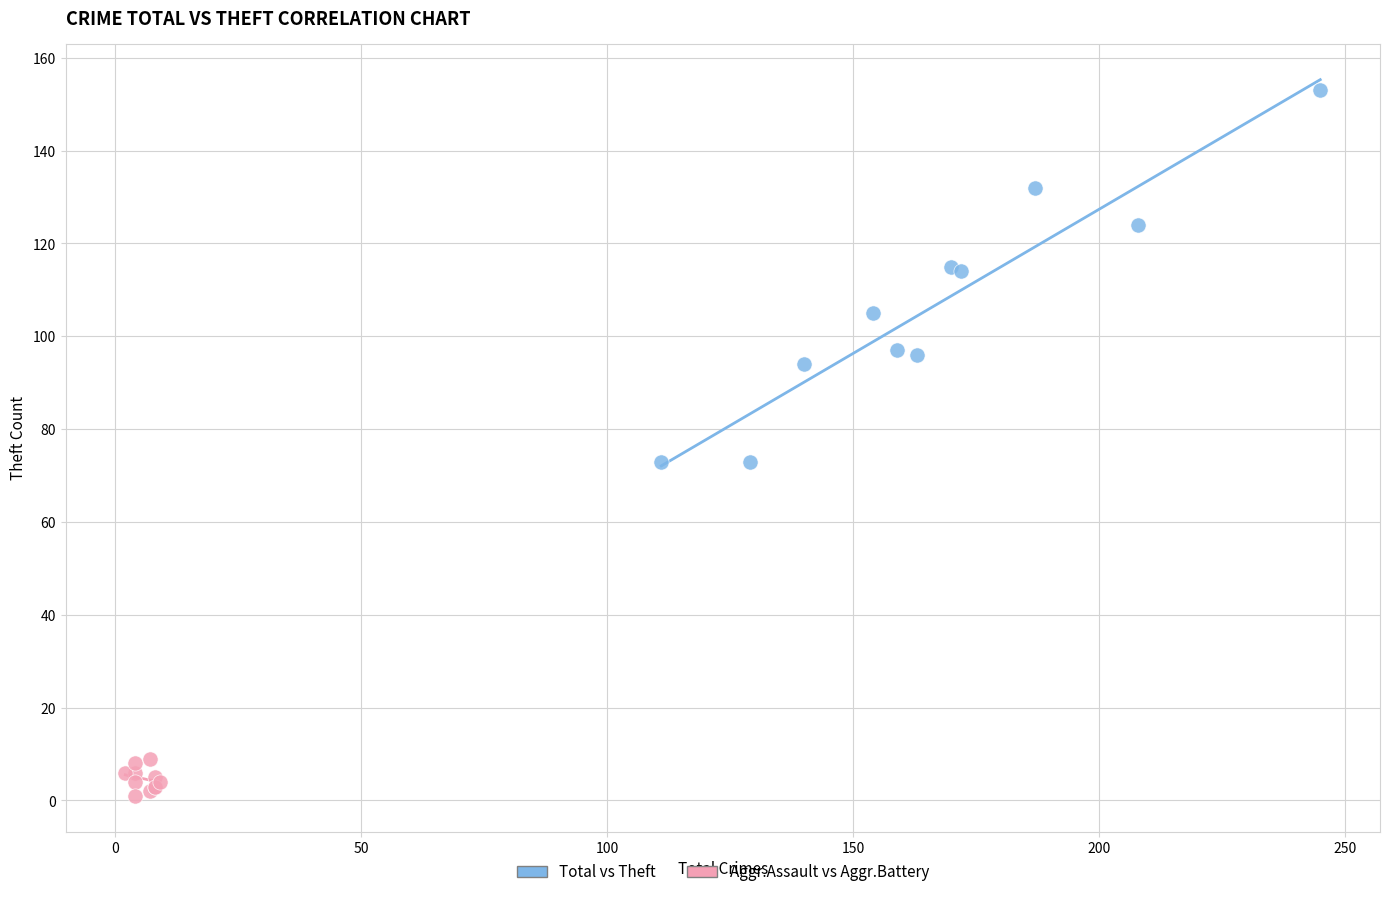

Which series reaches the minimum Y coordinate?

Aggr.Assault vs Aggr.Battery